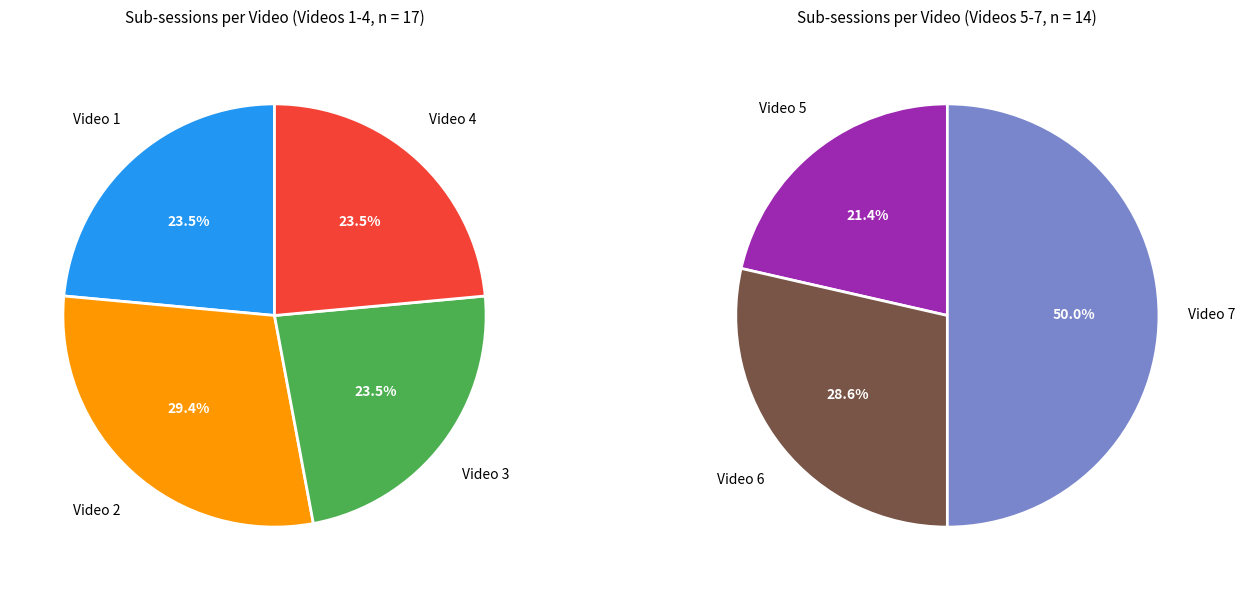

Do Video 5 and Video 6 together represent more than half of the pie?

No